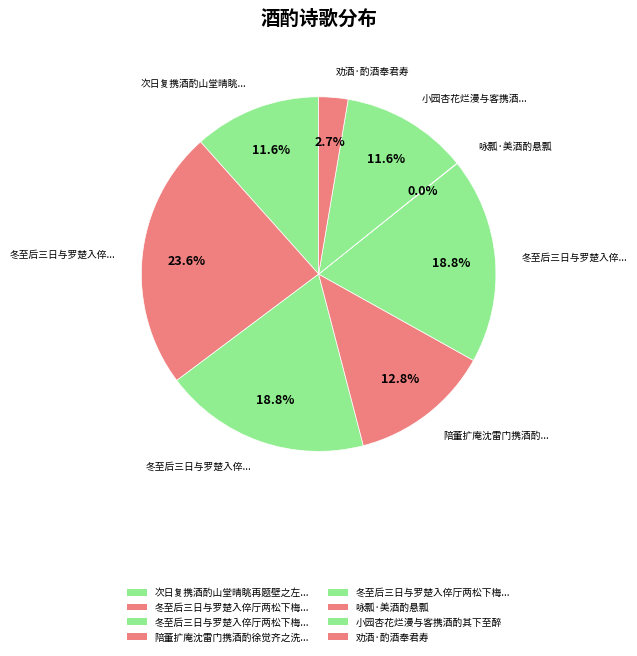

Which category has the smallest portion of the pie?

咏瓢·美酒酌悬瓢